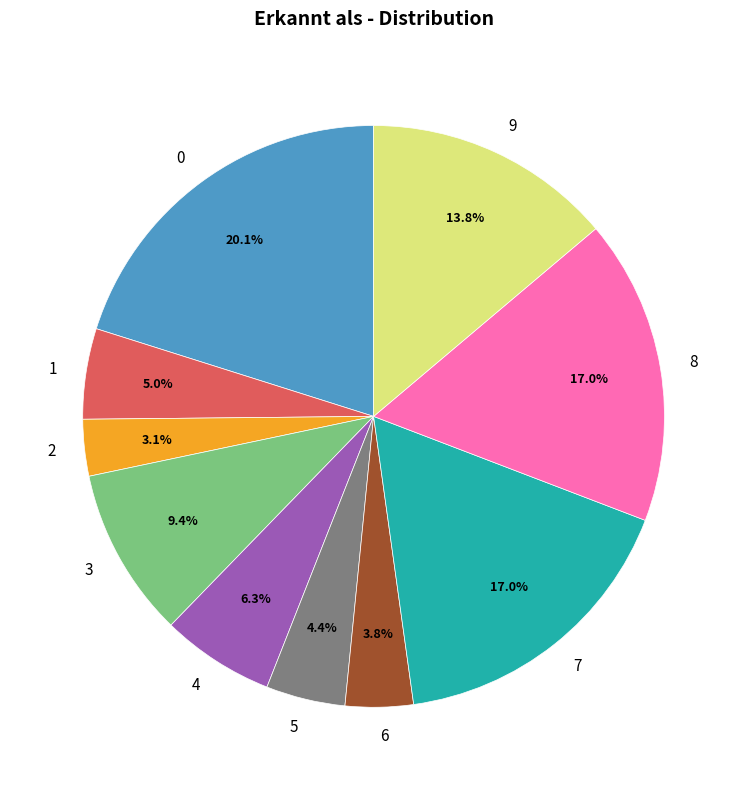

To the nearest percent, what is the difference between the largest and smallest slice percentages?

17%